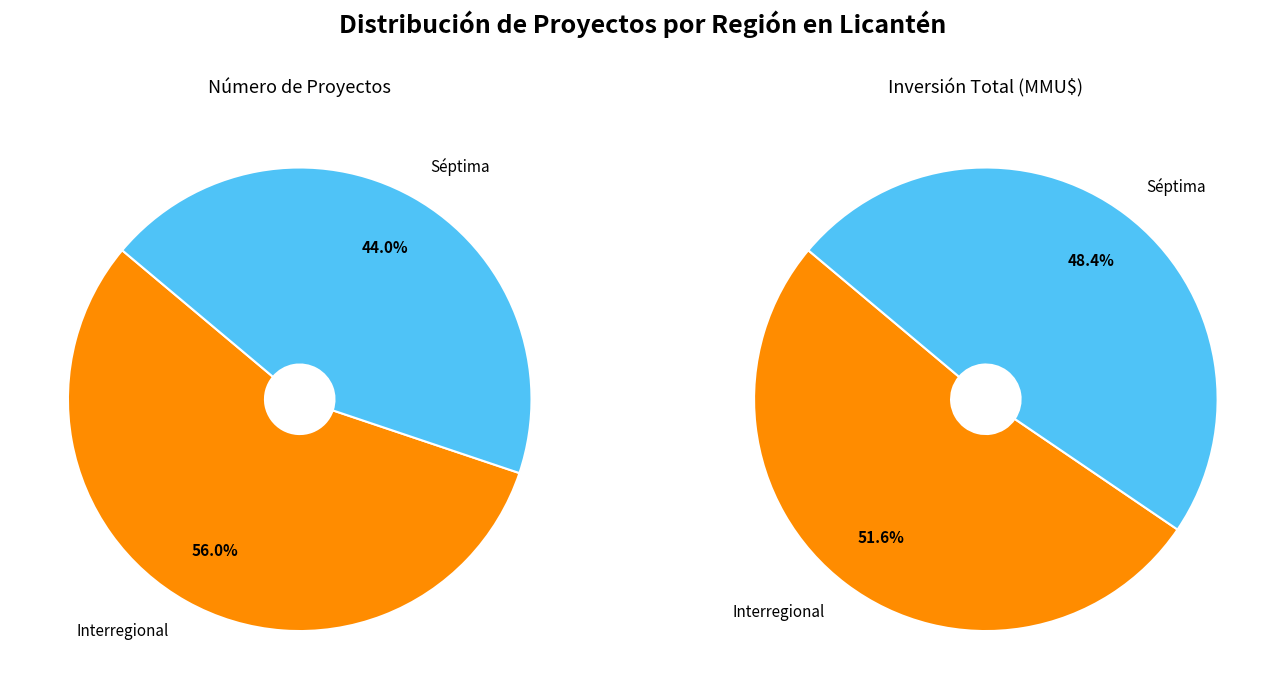

What is the total percentage of Interregional and Séptima?

100.0%